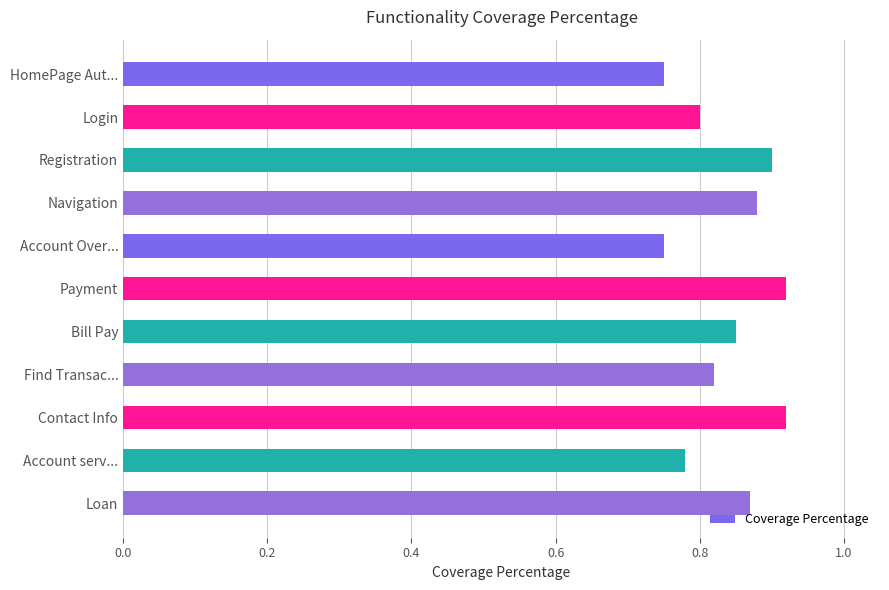

Which has a higher value, Bill Pay or Registration?

Registration